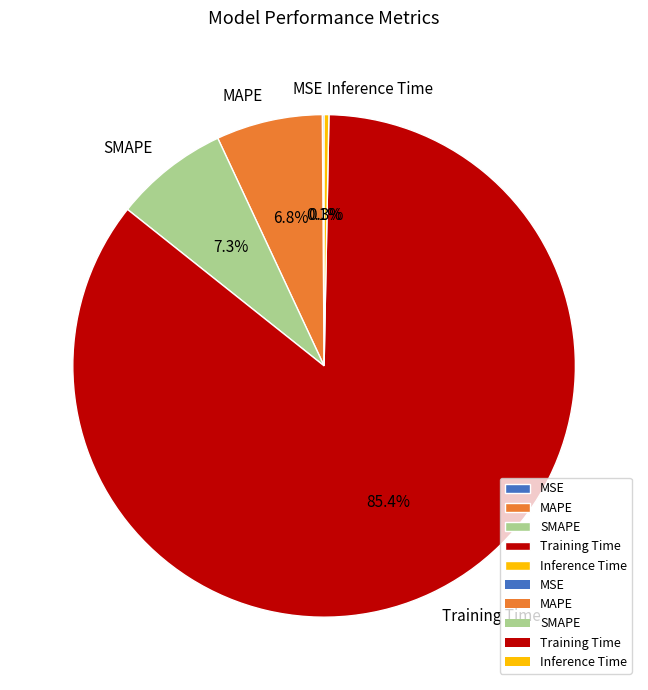

To the nearest percent, what is the difference between the SMAPE and MAPE slice percentages?

1%